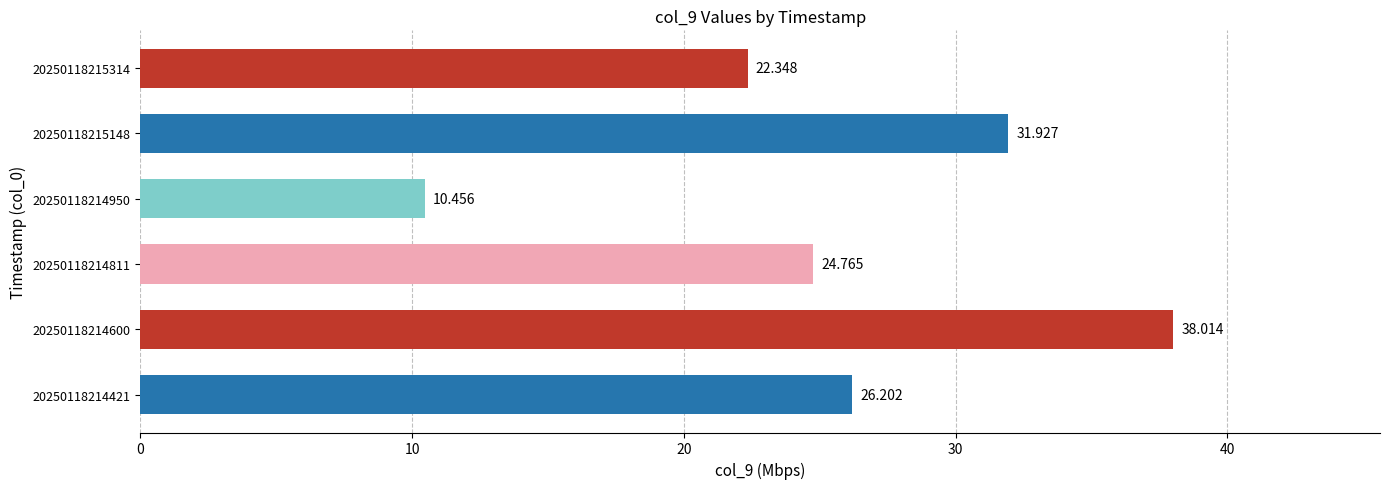

Are the bars horizontal?

Yes